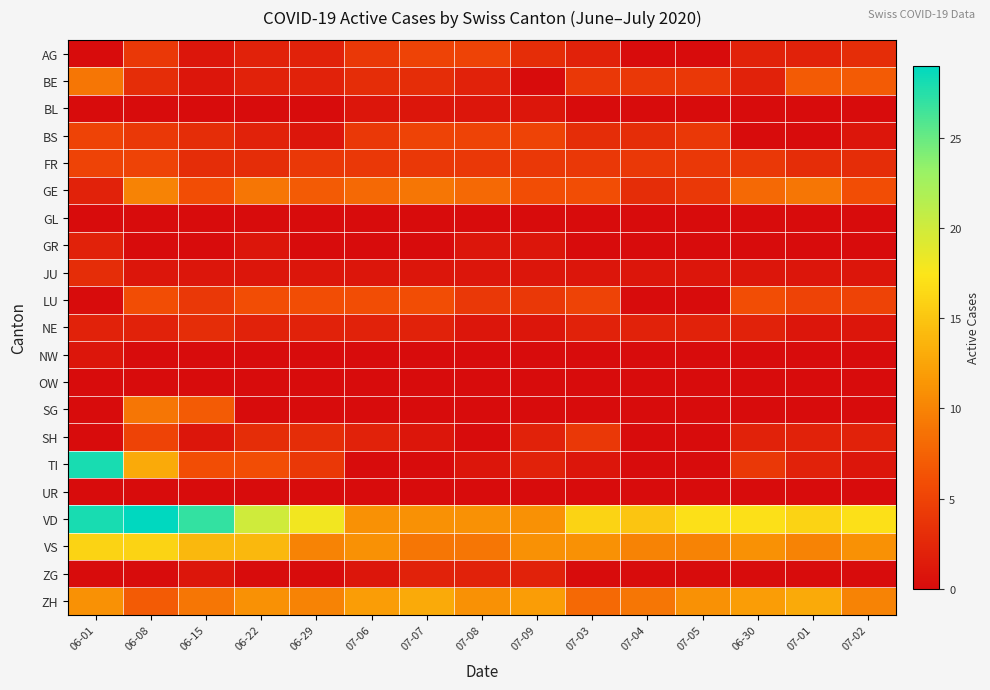

What is the maximum value shown in the chart?

29